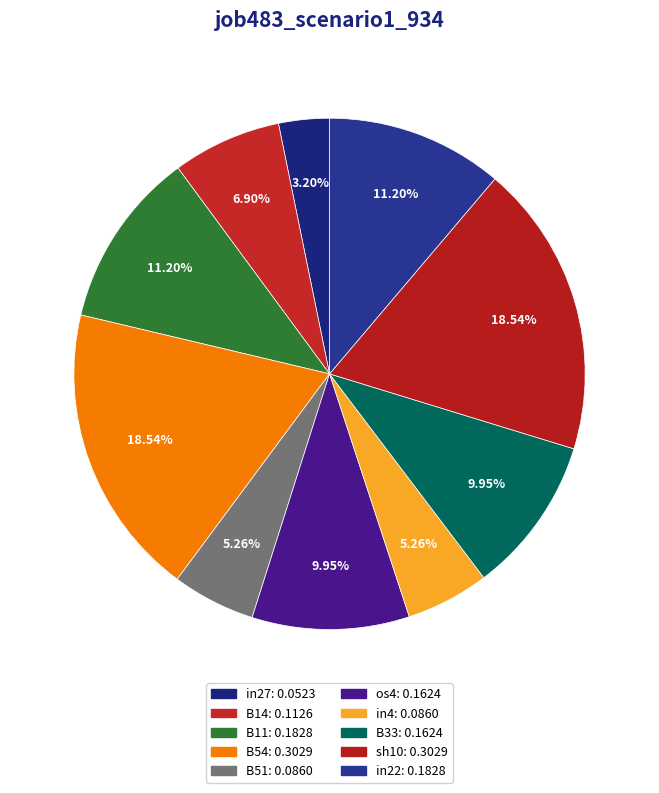

To the nearest percent, what portion does in22 represent?

11%